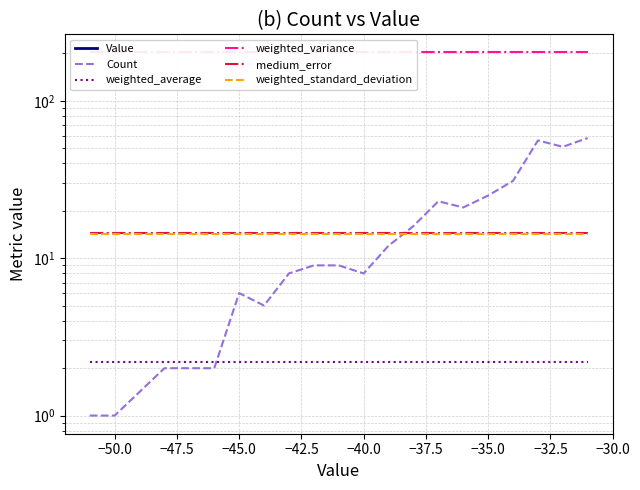

Is the value of weighted_standard_deviation at −45.0 greater than the value of weighted_average at −37.5?

Yes